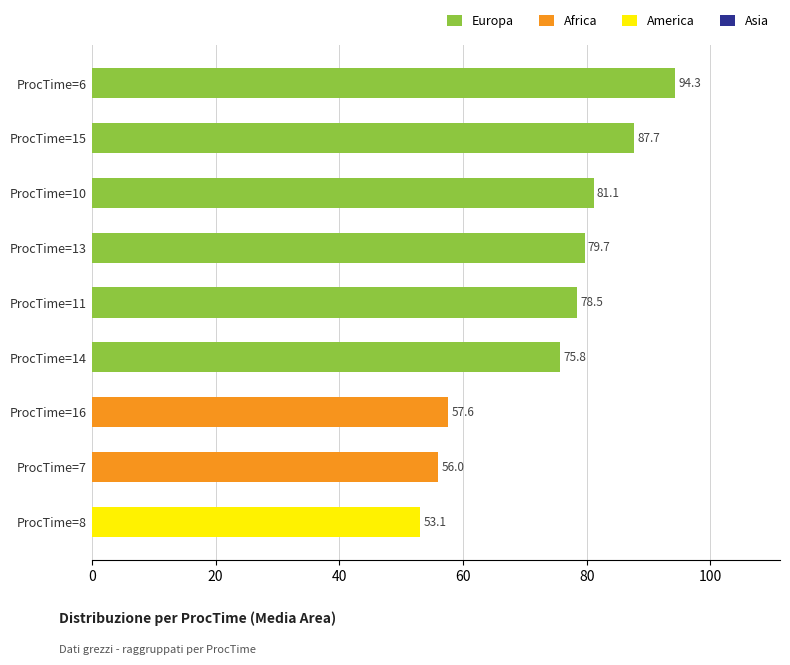

The chart shows a value of 142.0 at ProcTime=10. True or false?

False